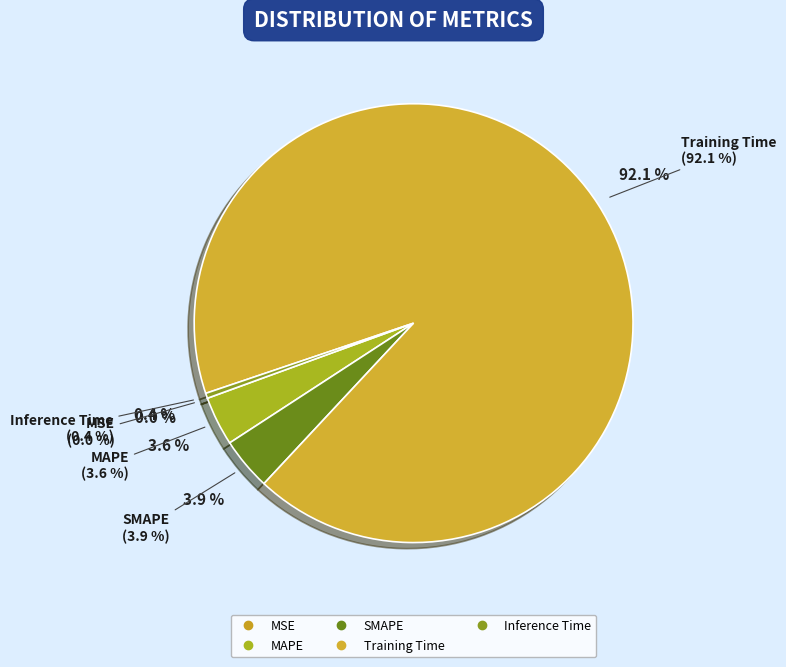

Which has a higher value, Training Time or MSE?

Training Time